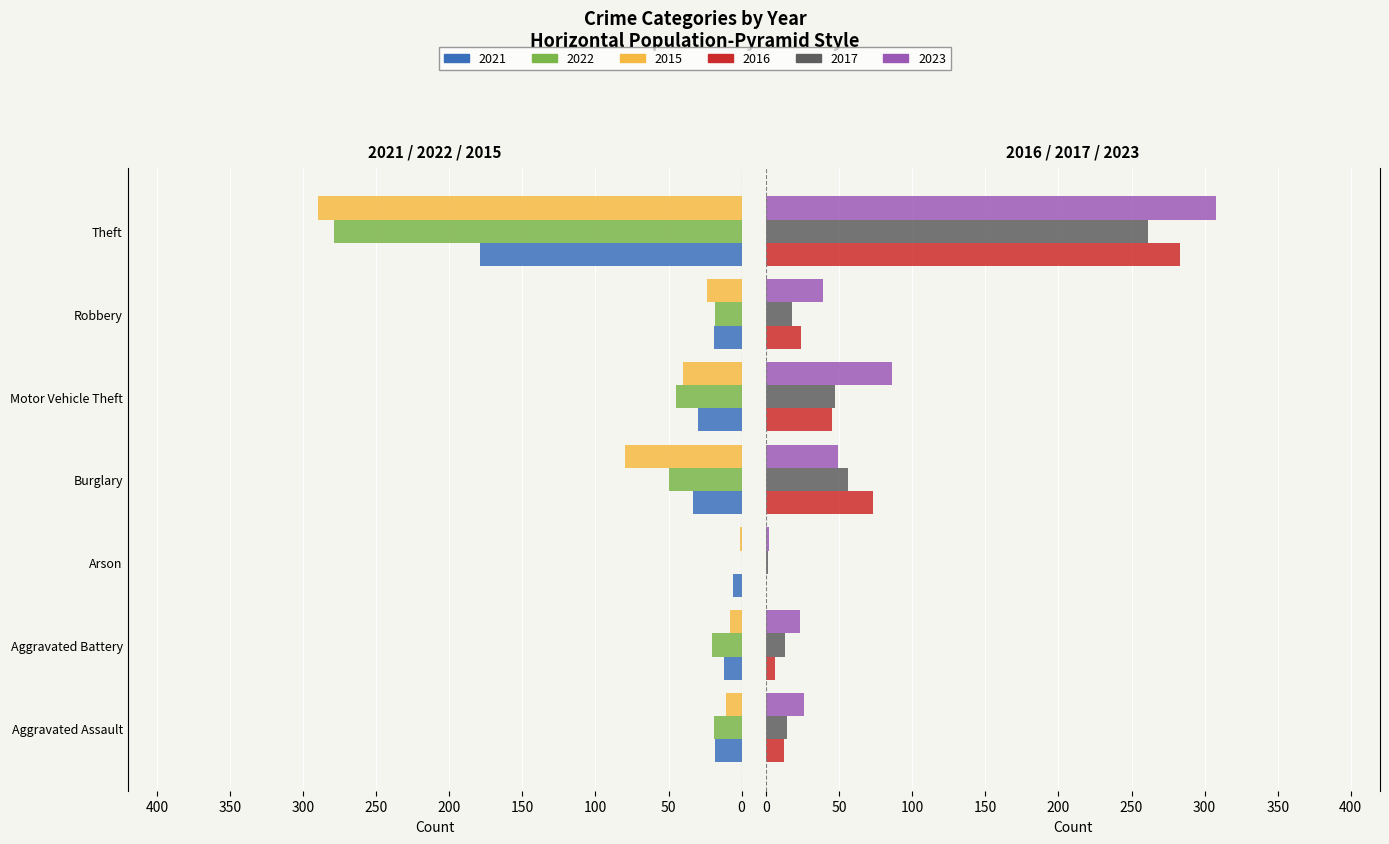

Which series has the largest range (max minus min)?

2023